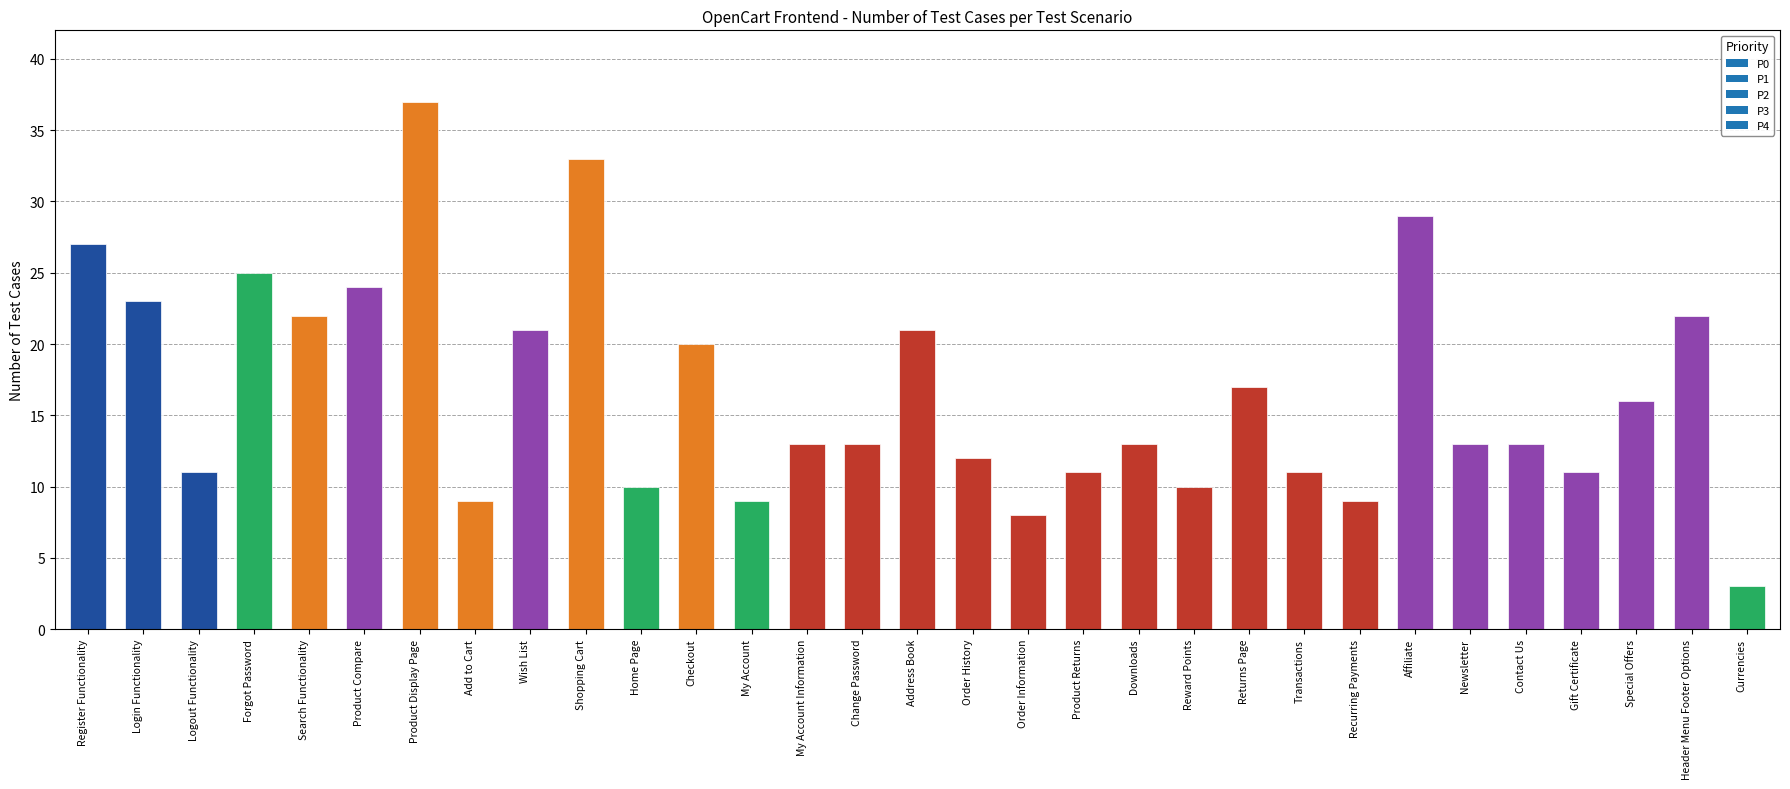

What is the minimum value shown in the chart?

3